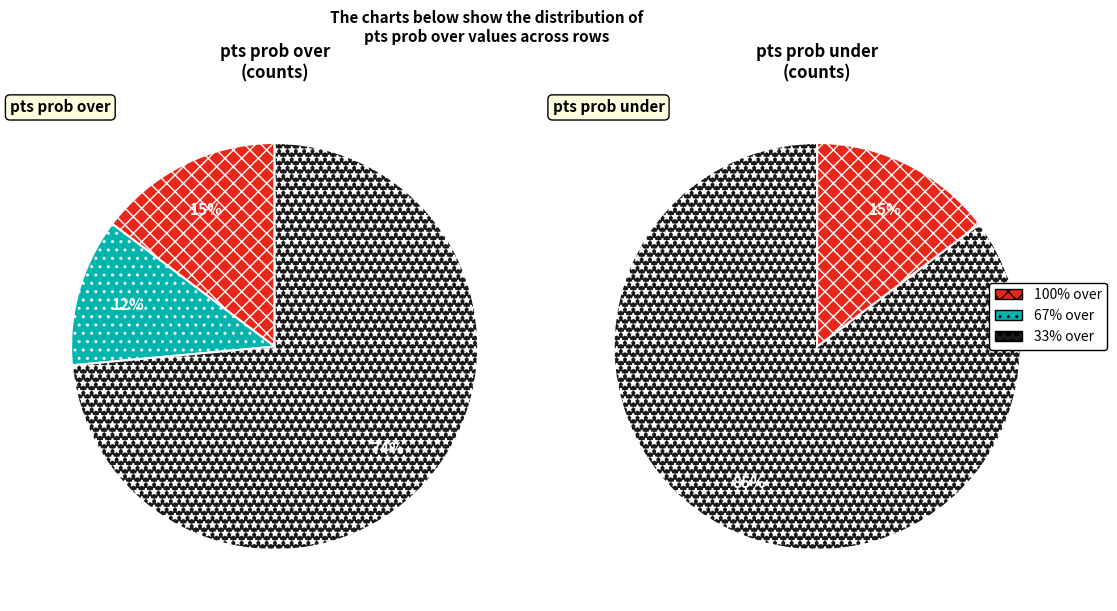

Which category has the smallest portion of the pie?

67